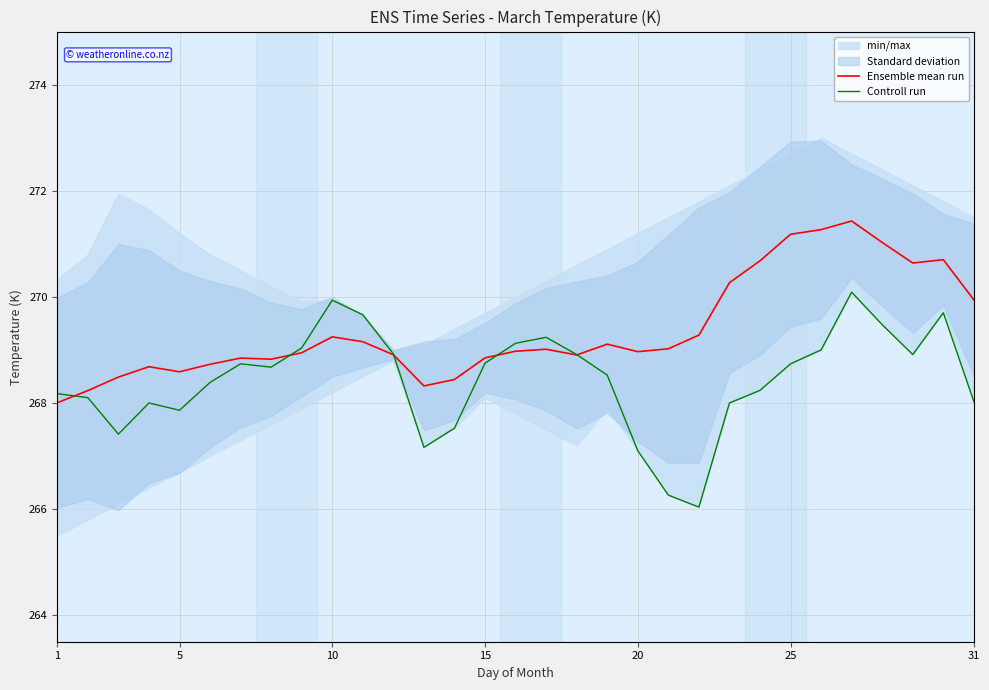

Count the number of categories in the chart.

31